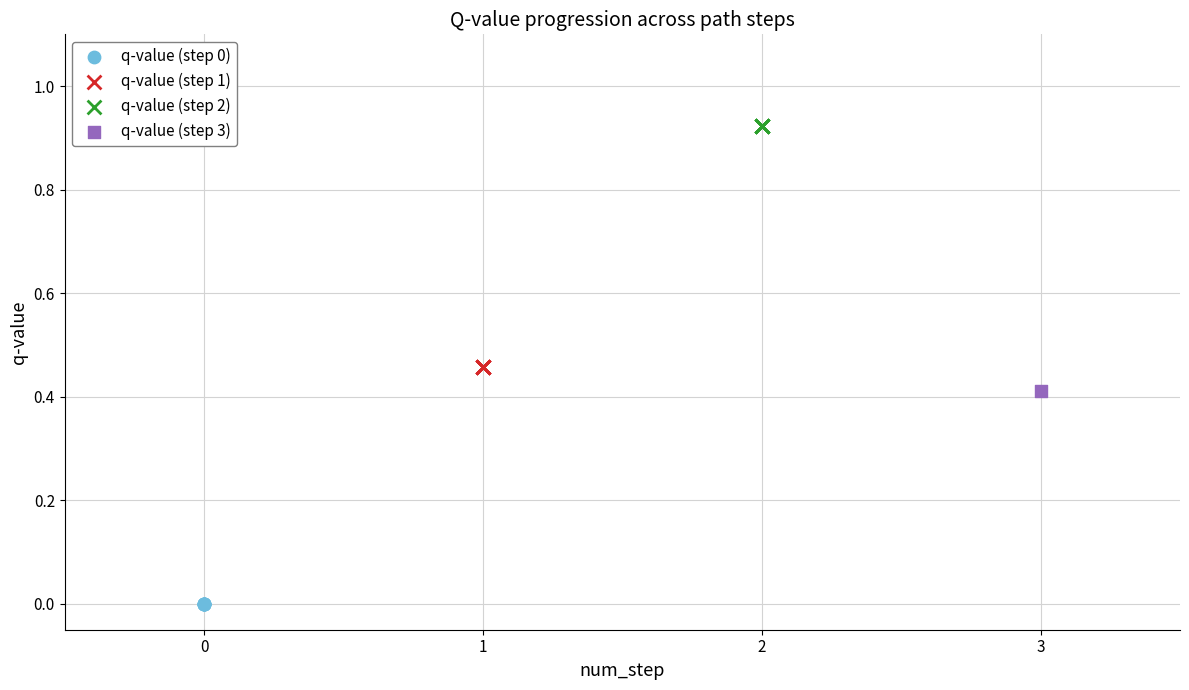

What are all the series names shown in the legend?

q-value (step 0), q-value (step 1), q-value (step 2), q-value (step 3)